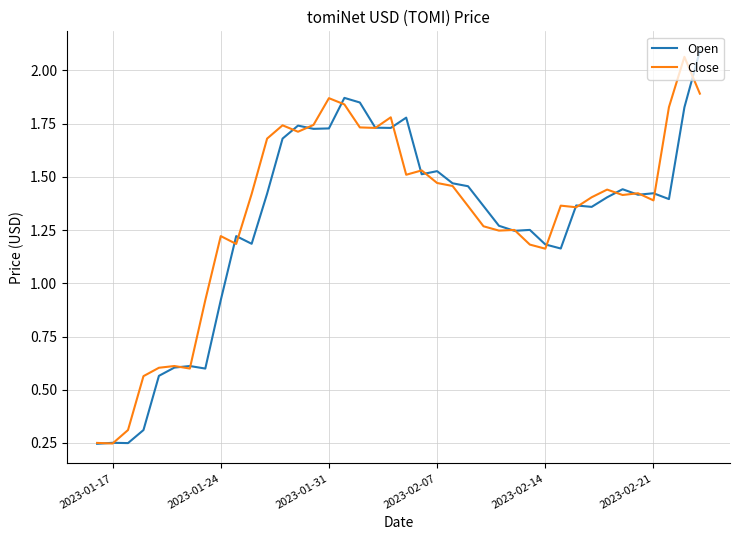

What are all the series names shown in the legend?

Open, Close